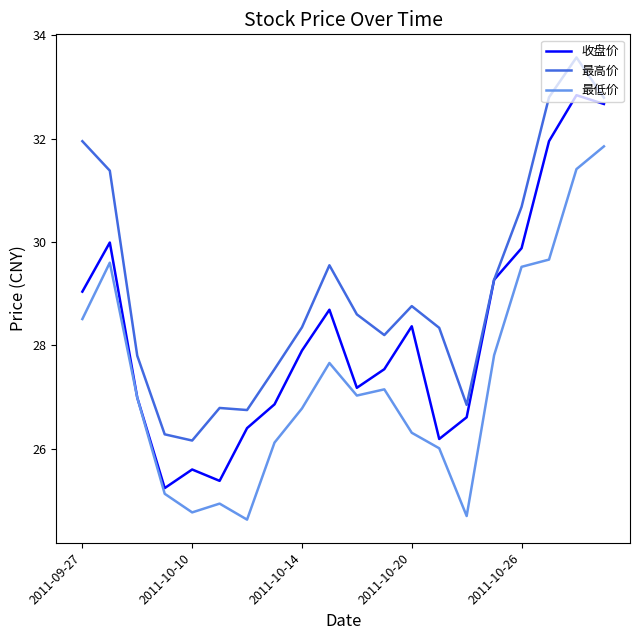

True or false: 最低价 and 最高价 intersect in this chart.

False